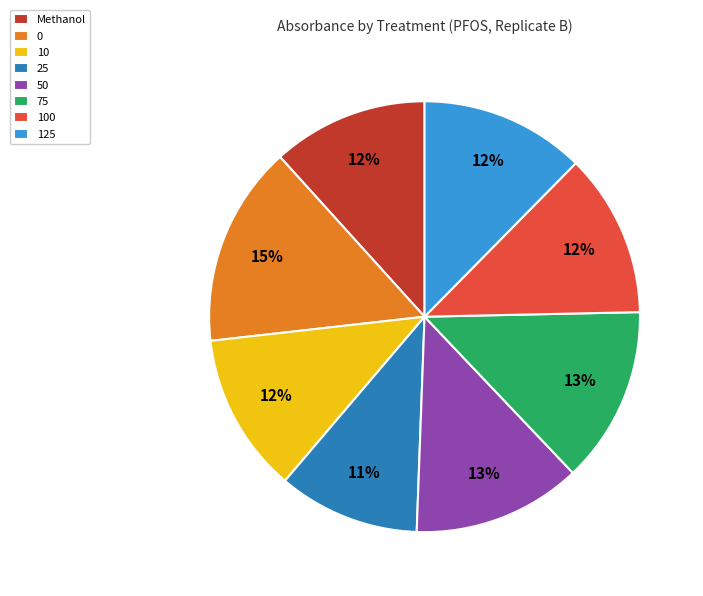

Which has a higher value, 25 or 75?

75